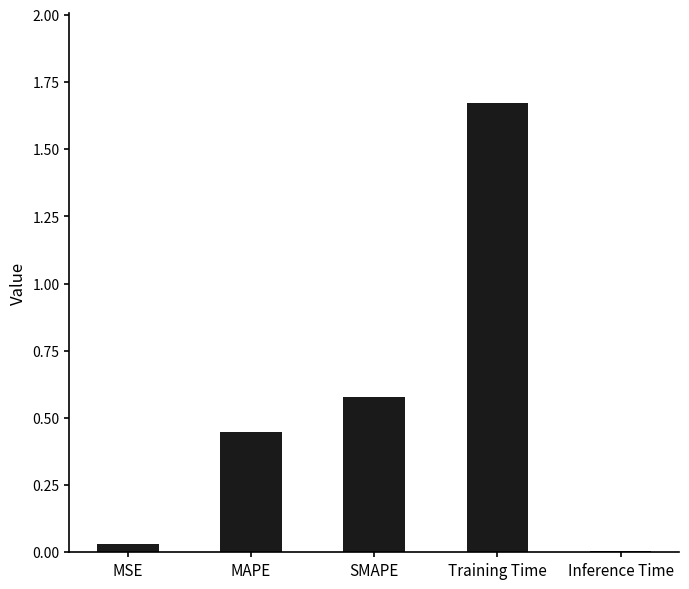

How many bars are there in total?

5